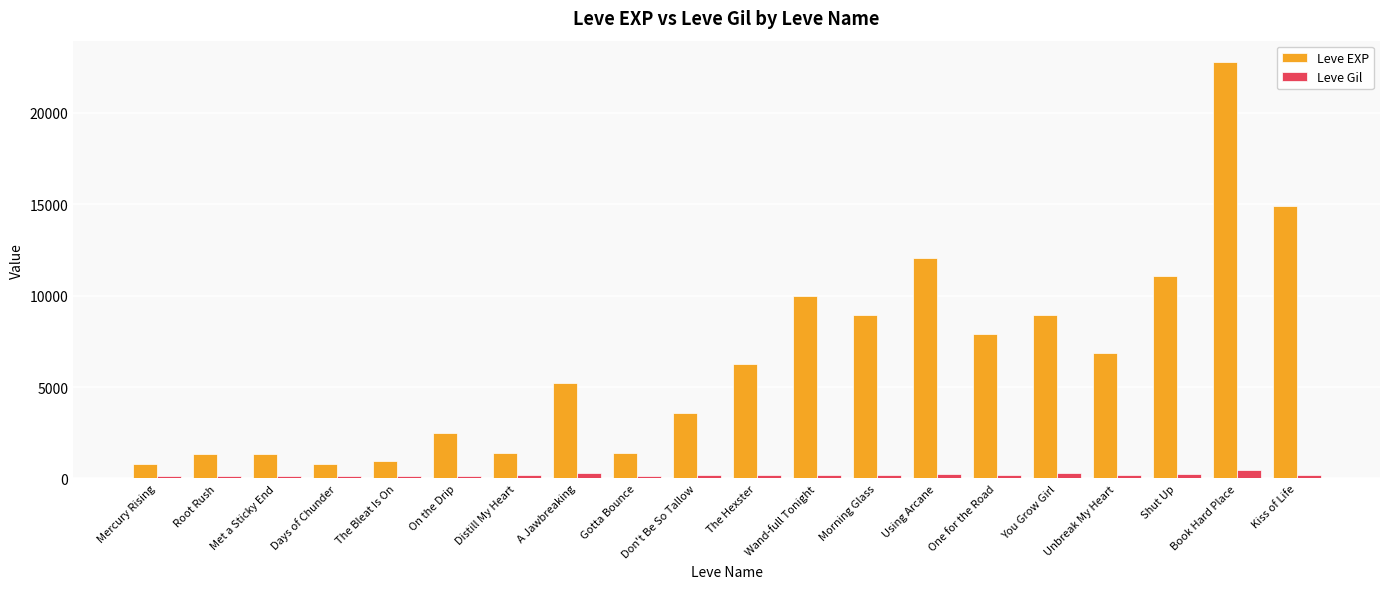

Is it true that Leve EXP equals 2548 at Wand-full Tonight?

False